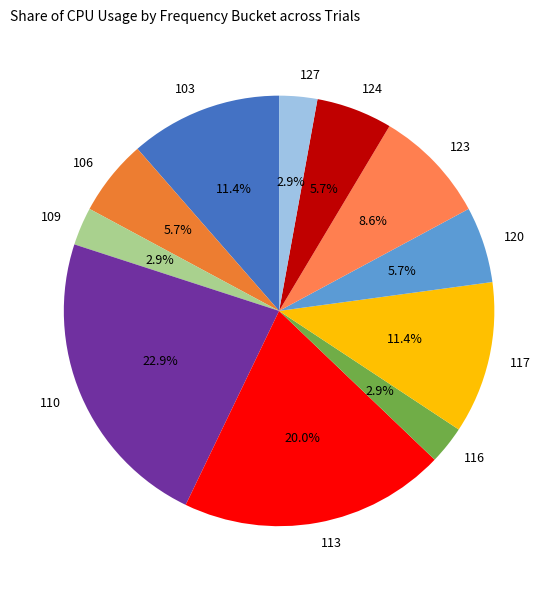

Which category has the biggest portion of the pie?

110